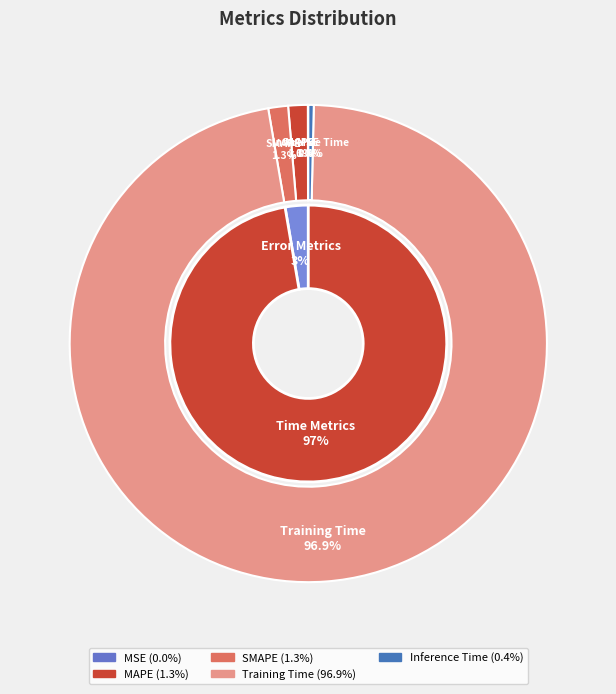

To the nearest percent, what is the difference between the MAPE and Training Time slice percentages?

96%